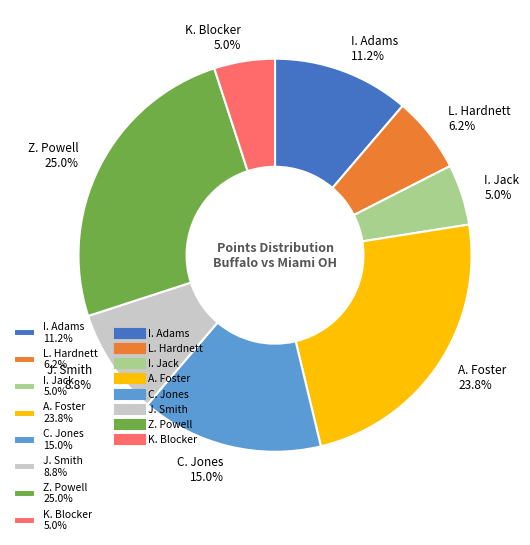

What percentage is the I. Adams slice, to the nearest percent?

11%